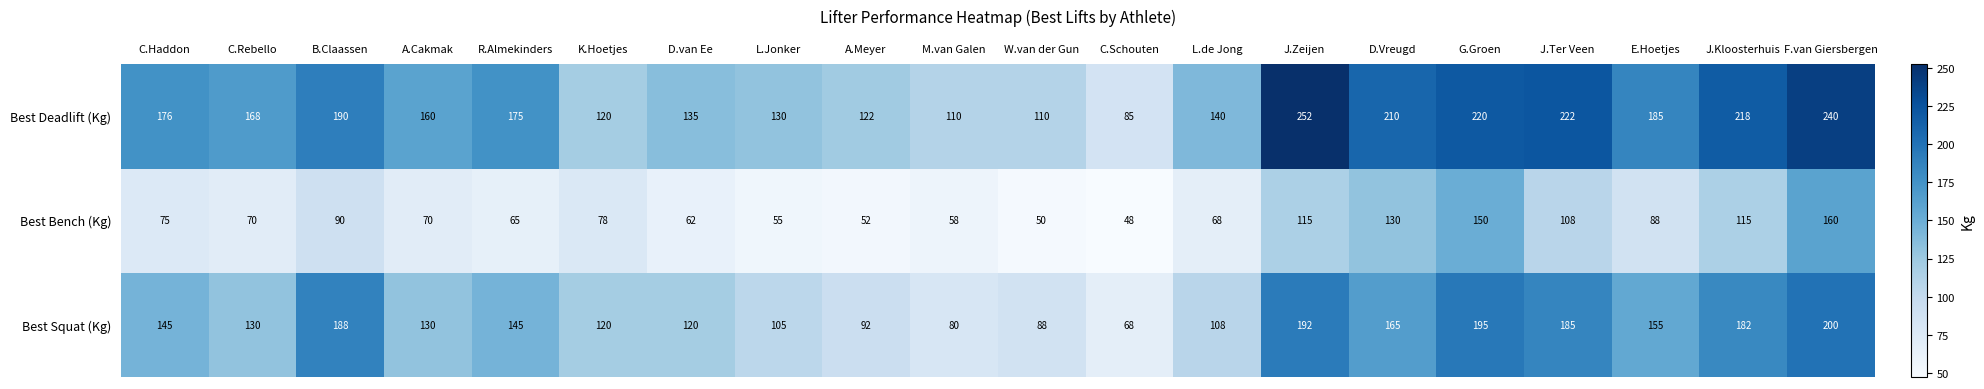

Is it true that Best Deadlift (Kg) equals 252 at J.Zeijen?

True